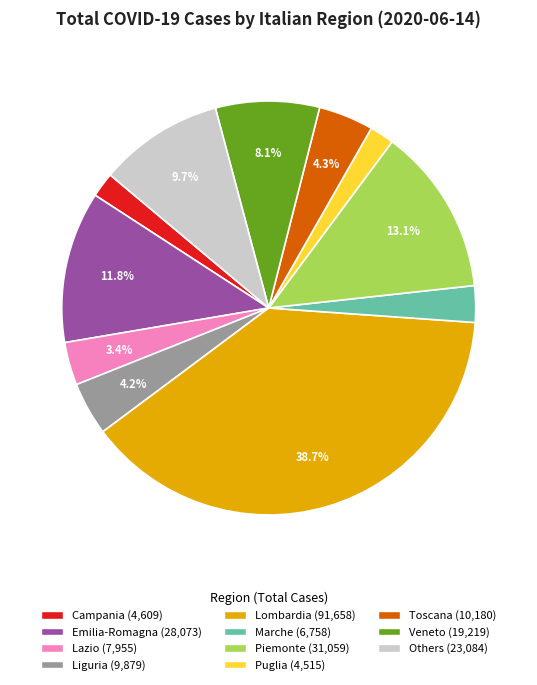

Is there any slice that represents more than half of the pie?

No